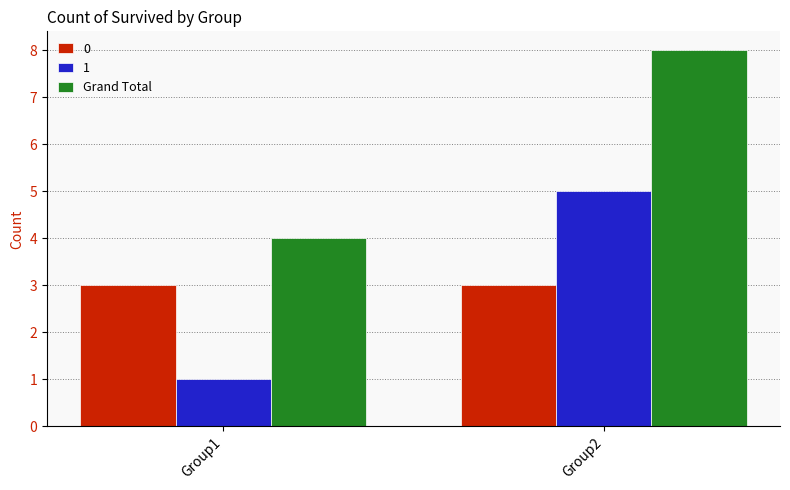

What is the spread (max minus min) of values at Group2?

5